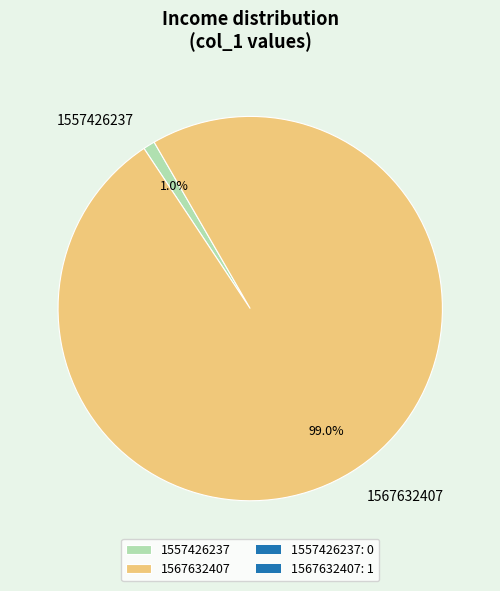

Which slice represents more than half of the pie?

1567632407